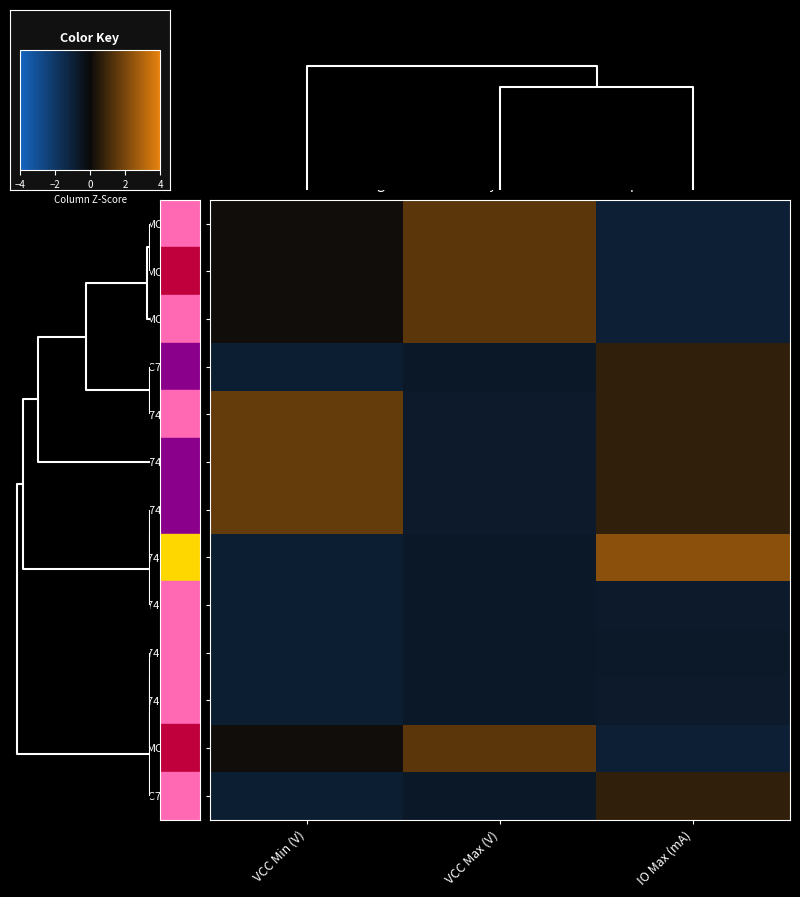

Which series has the widest spread of values?

MC74HC138A